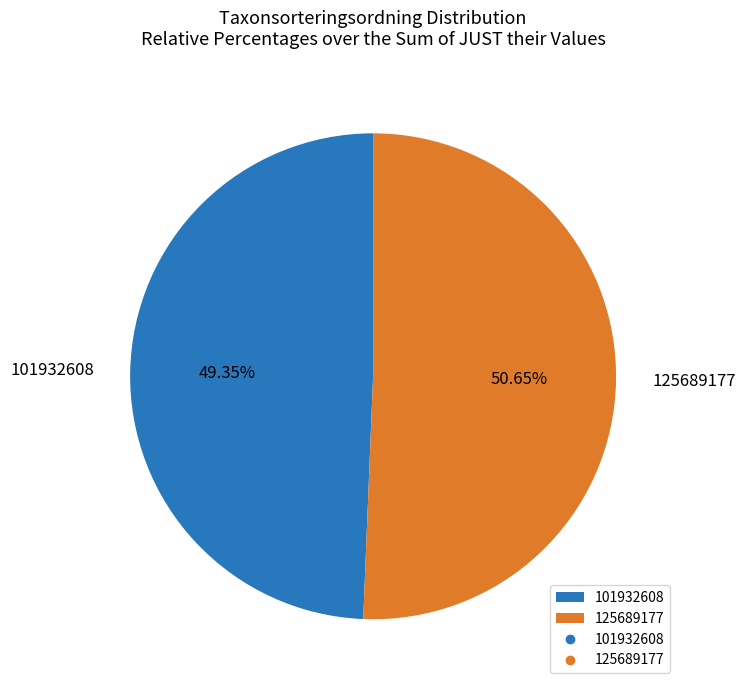

Do 101932608 and 125689177 together represent more than half of the pie?

Yes